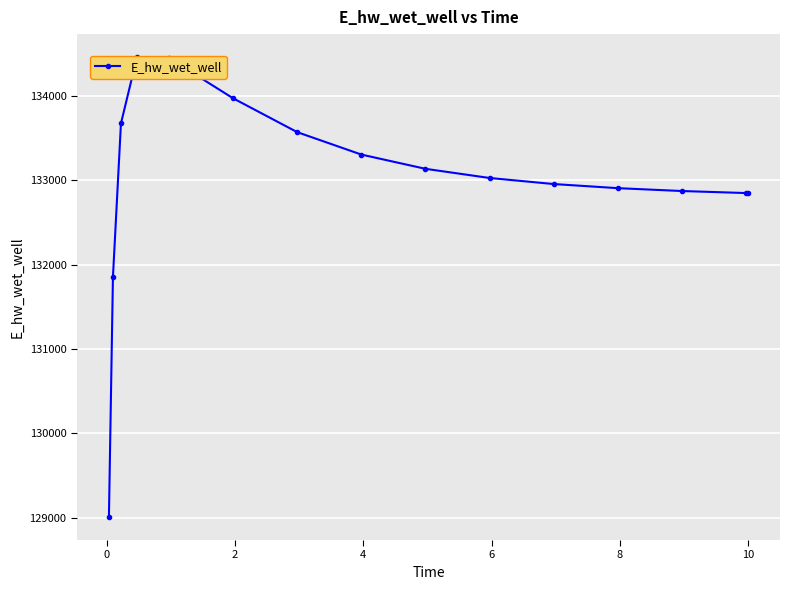

Reading left to right, what are all the values shown in this chart?

129008.6	131853.7	133675.2	134462.4	134450.7	133973.7	133572.3	133306.7	133137.7	133029.0	132957.2	132908.4	132874.4	132850.4	132849.8